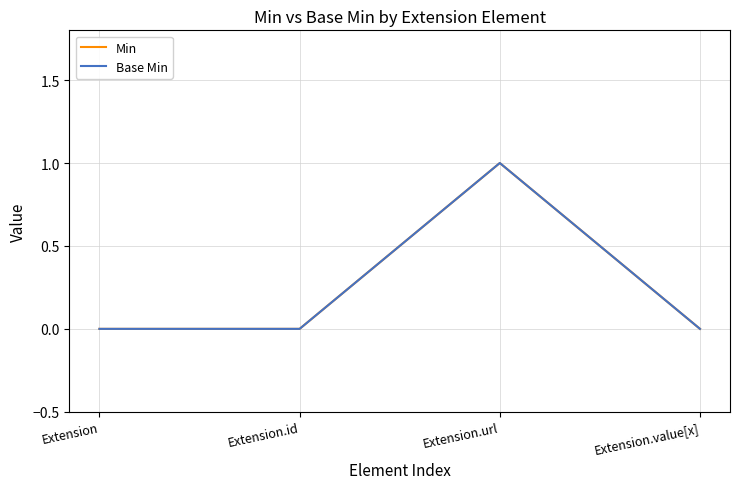

Does the chart have visible grid lines?

Yes